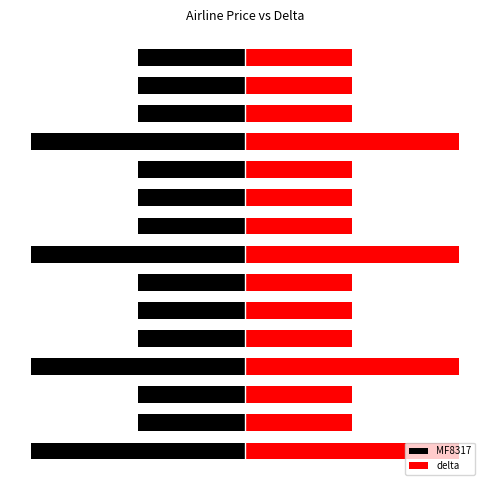

What is the difference between the highest and lowest values at 13?

80